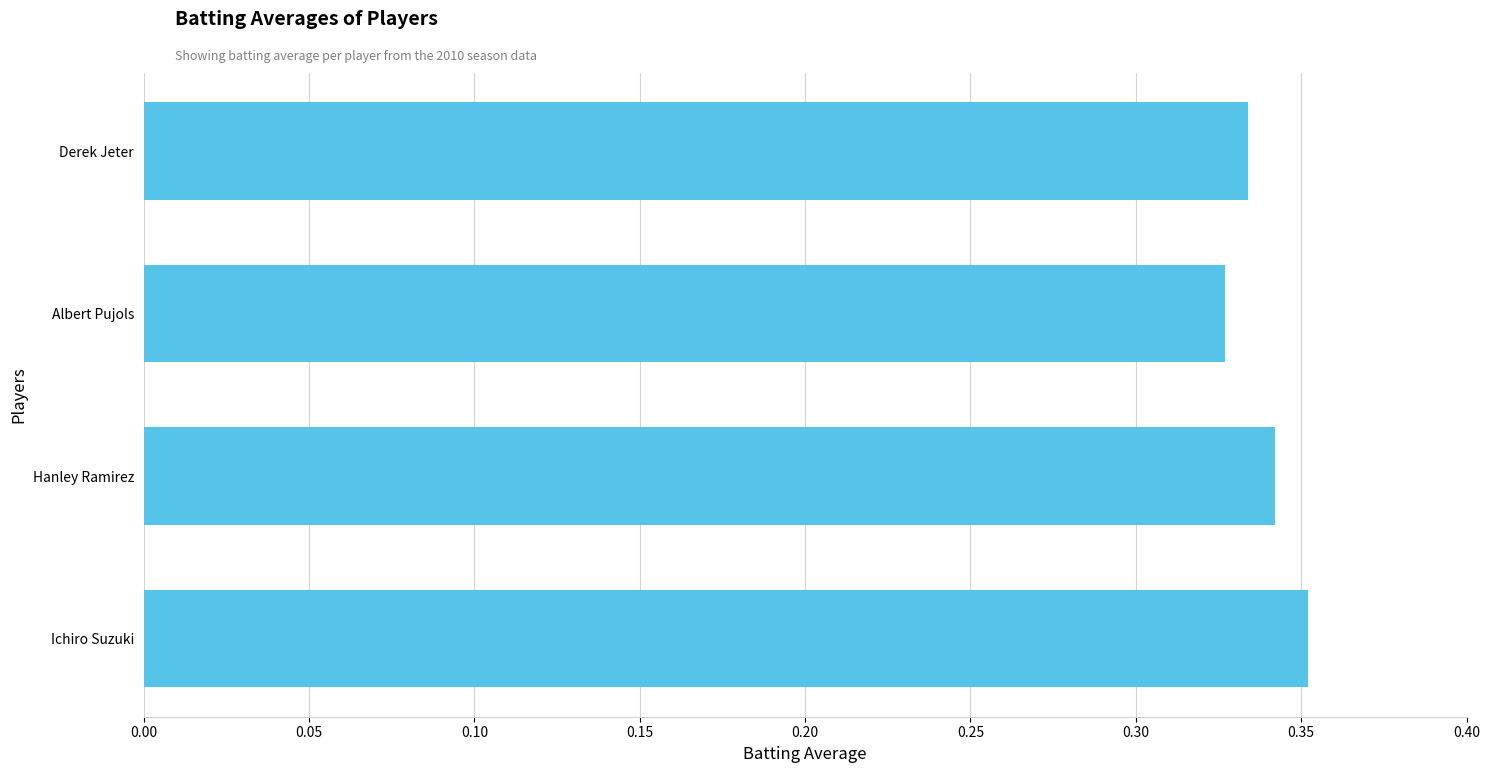

The chart shows a value of 0.5 at Albert Pujols. True or false?

False